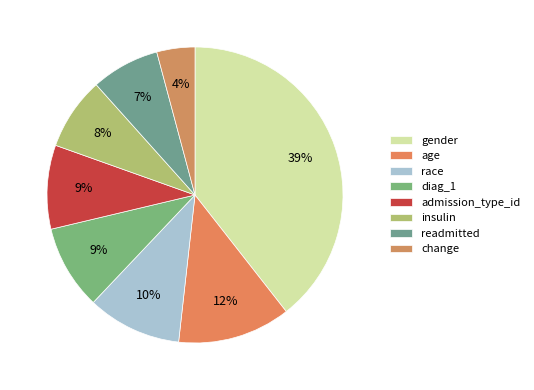

What is the largest slice in the pie chart?

gender